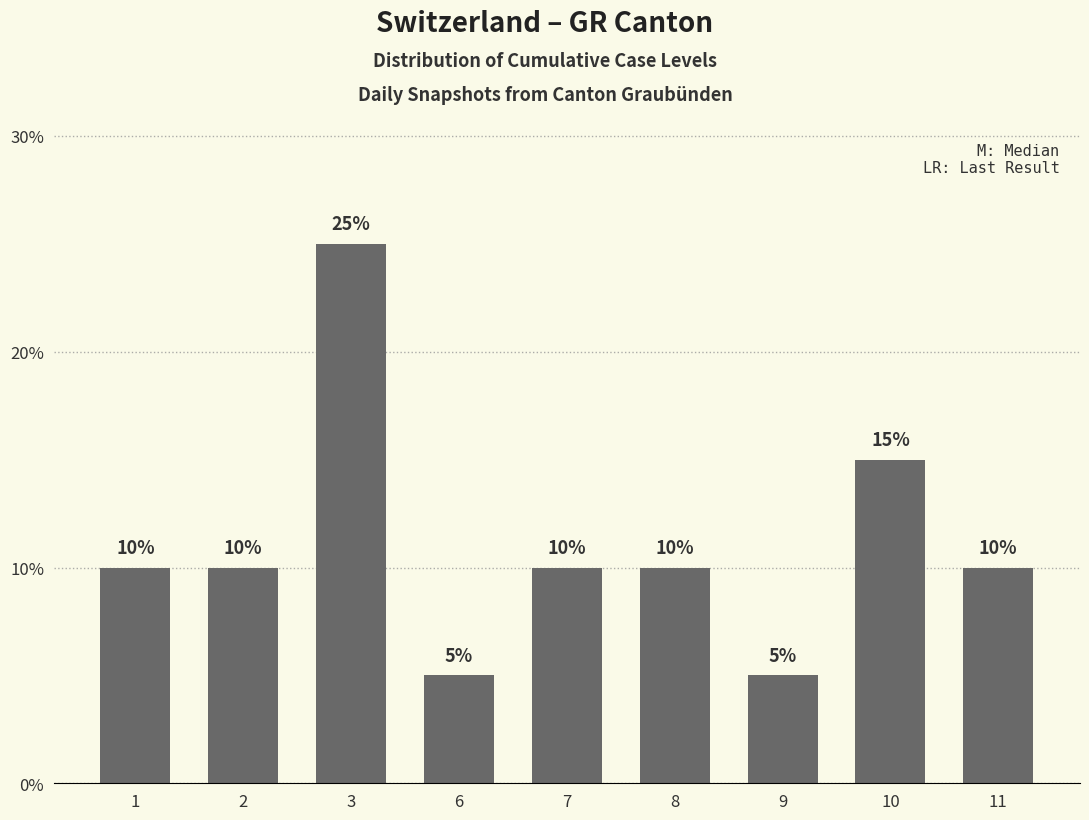

Between 10 and 1, which is larger?

10